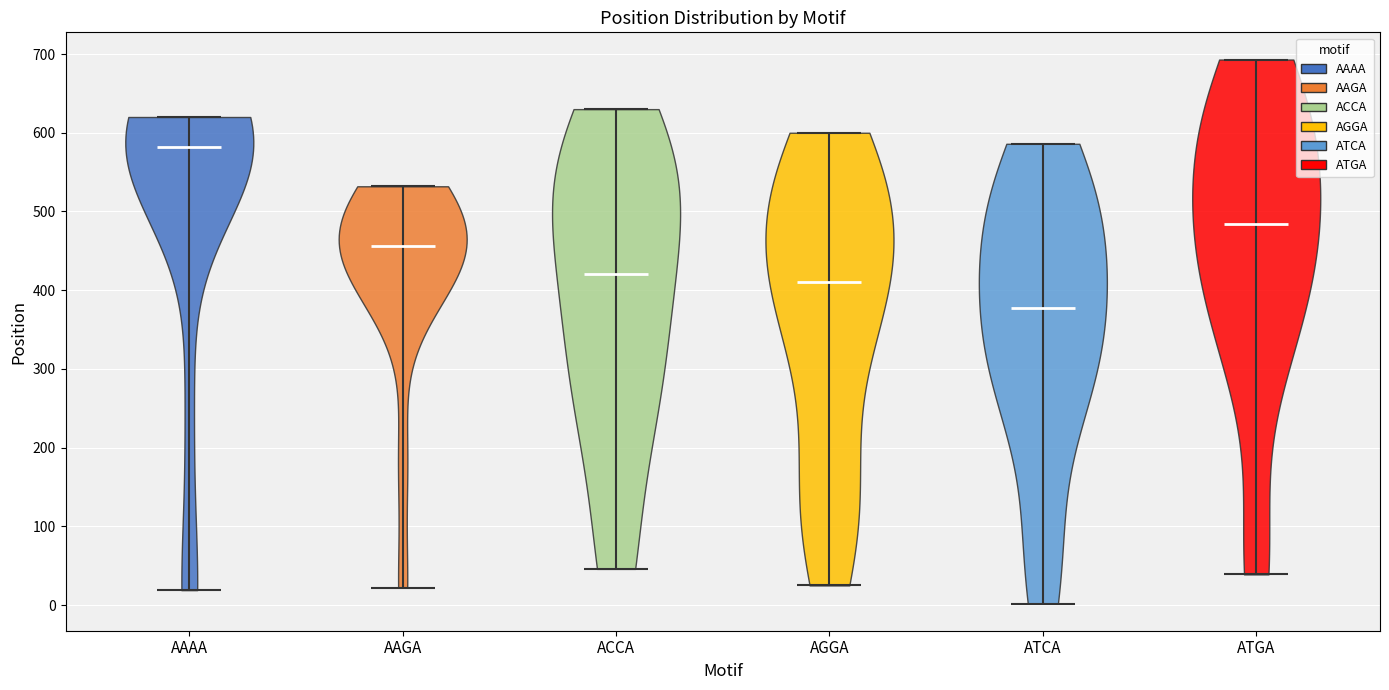

Reading left to right, read every violin against the y-axis: where its median line is, and the lowest and highest points it reaches. The values are not printed on the chart, so give them approximately, as read against the axis.

AAAA: median line 580, lowest point 20, highest point 620
AAGA: median line 460, lowest point 20, highest point 530
ACCA: median line 420, lowest point 50, highest point 630
AGGA: median line 410, lowest point 30, highest point 600
ATCA: median line 380, lowest point 0, highest point 590
ATGA: median line 480, lowest point 40, highest point 690